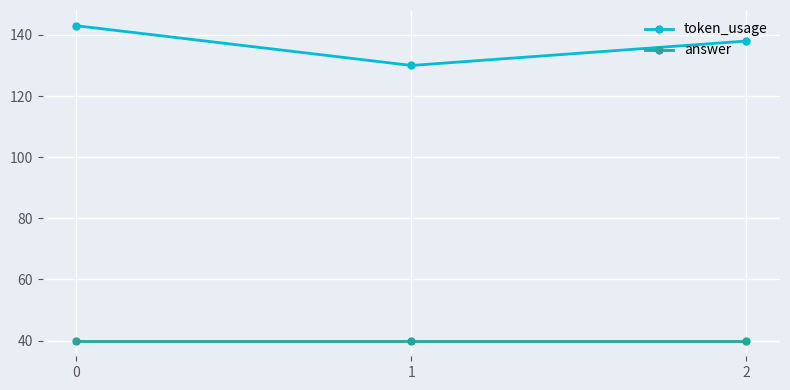

Reading left to right, what are all the values shown in this chart?

token_usage: 0=143	1=130	2=138
answer: 0=40	1=40	2=40